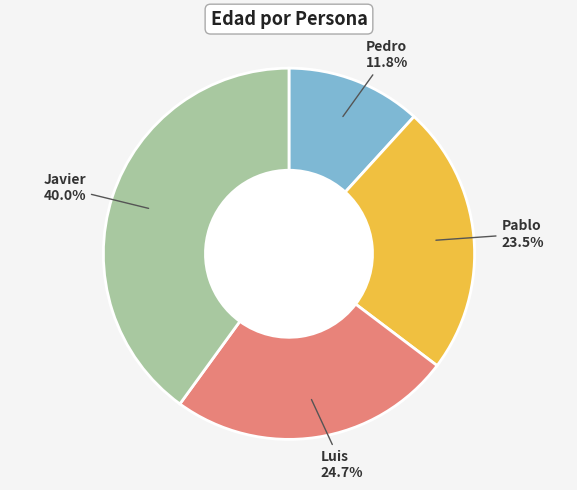

Which category has the smallest portion of the pie?

Pedro